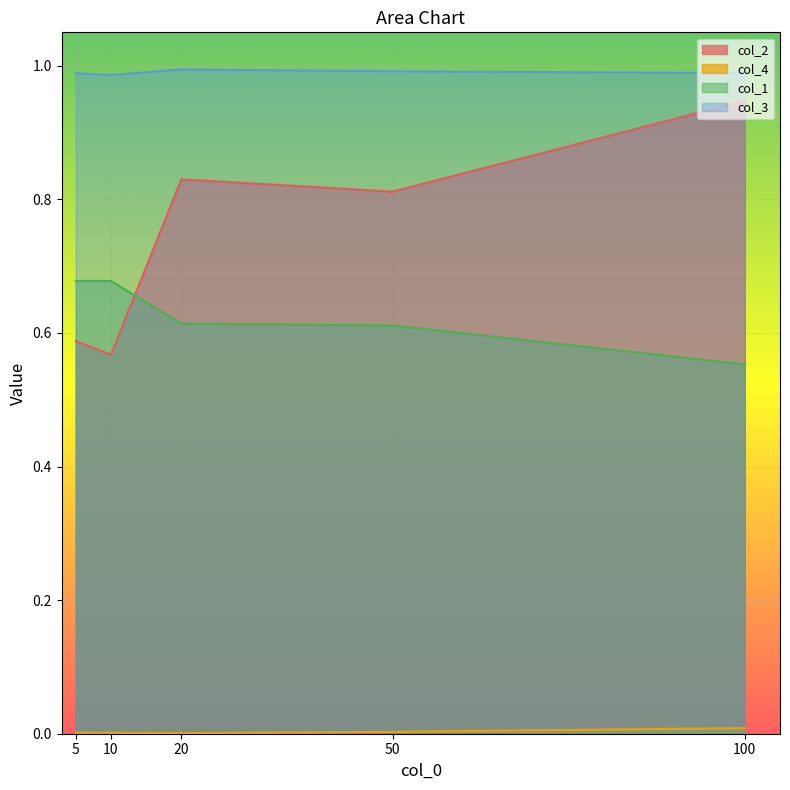

What is the approximate value of col_2 at 10?

0.6